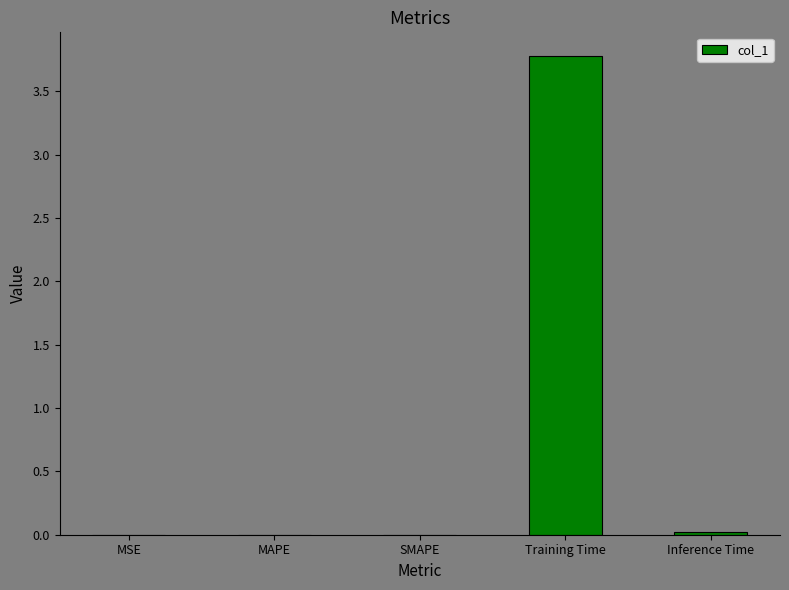

The value at SMAPE is 0.0. True or false?

True